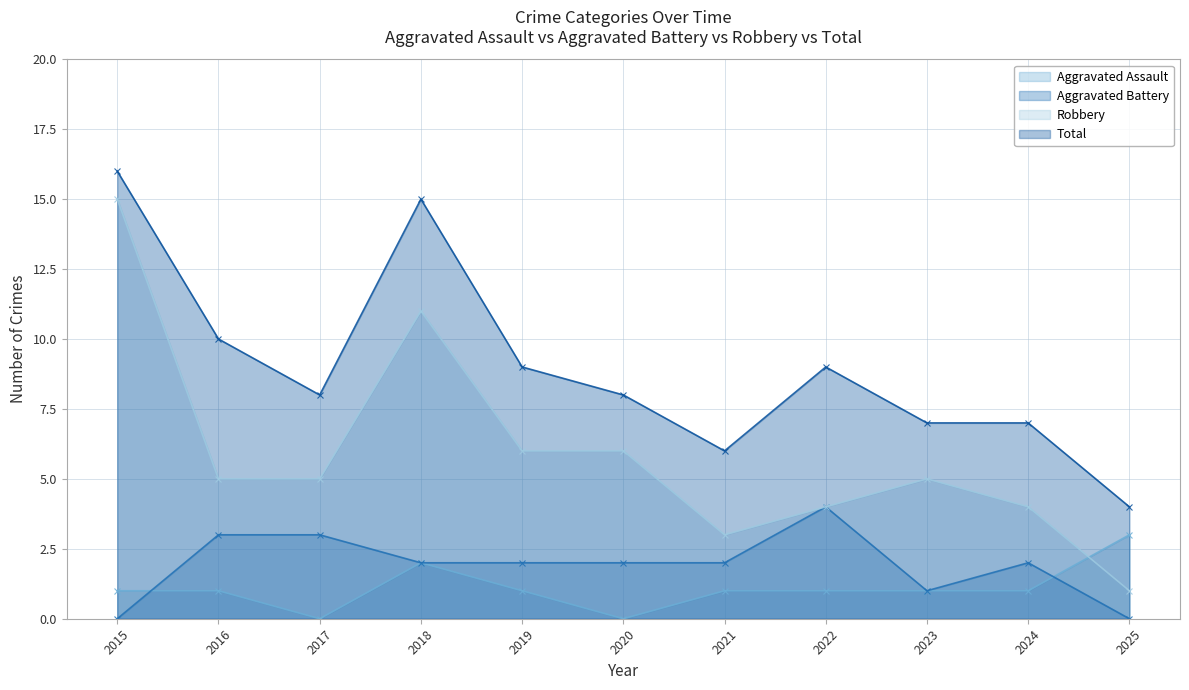

What is the total value across all series at 2025?

8